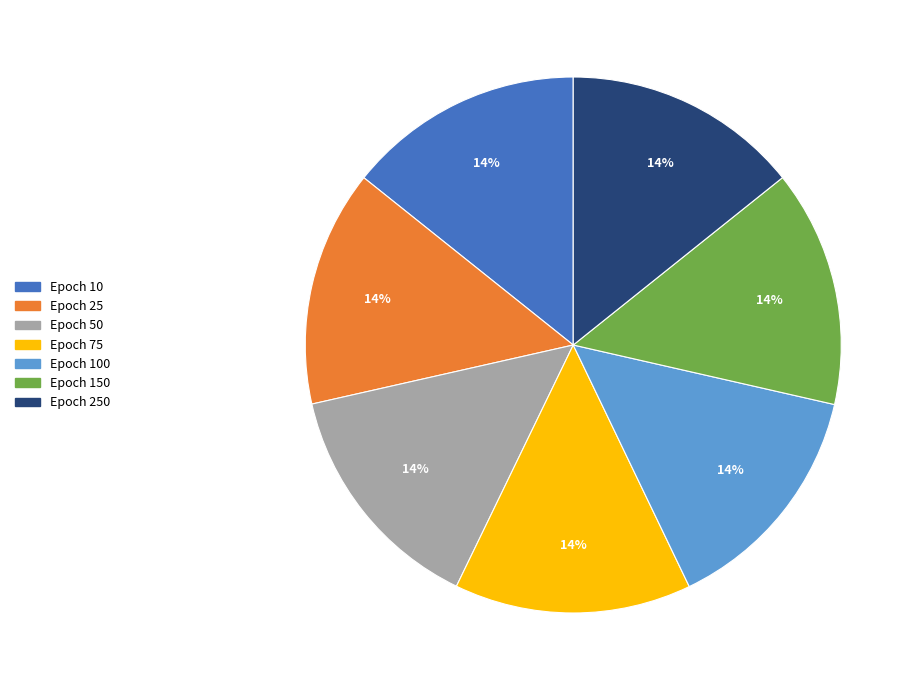

To the nearest percent, what is the average slice percentage?

14%